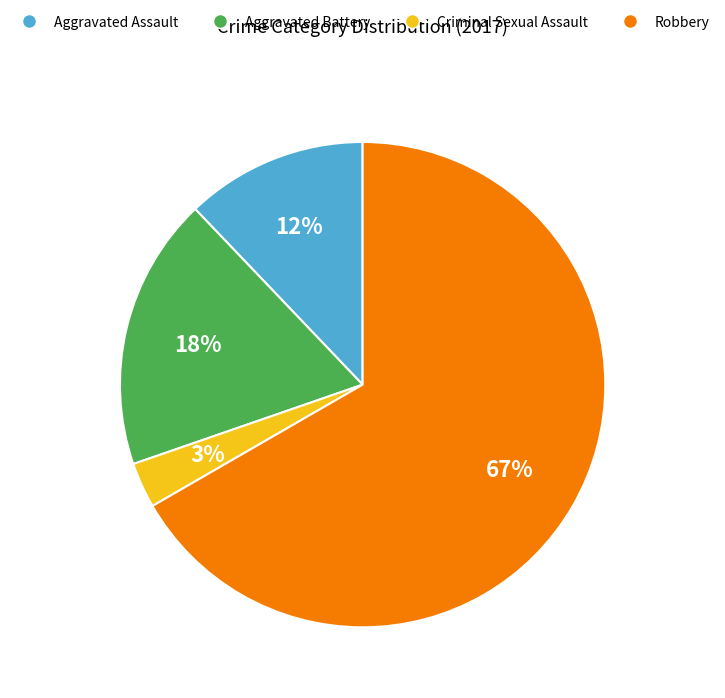

Count the number of slices in the pie.

4